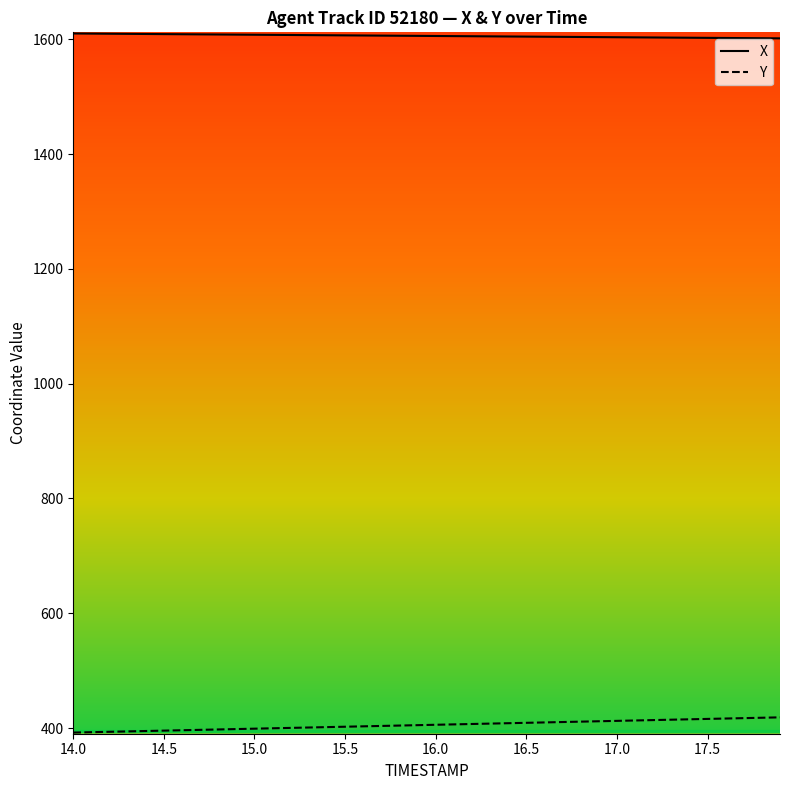

List the series in order of their overall mean, lowest first.

Y, X